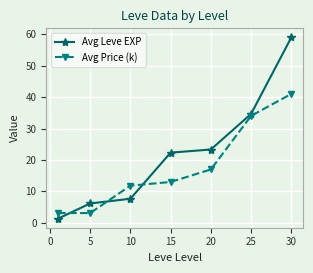

At how many categories does at least one series exceed 15?

4